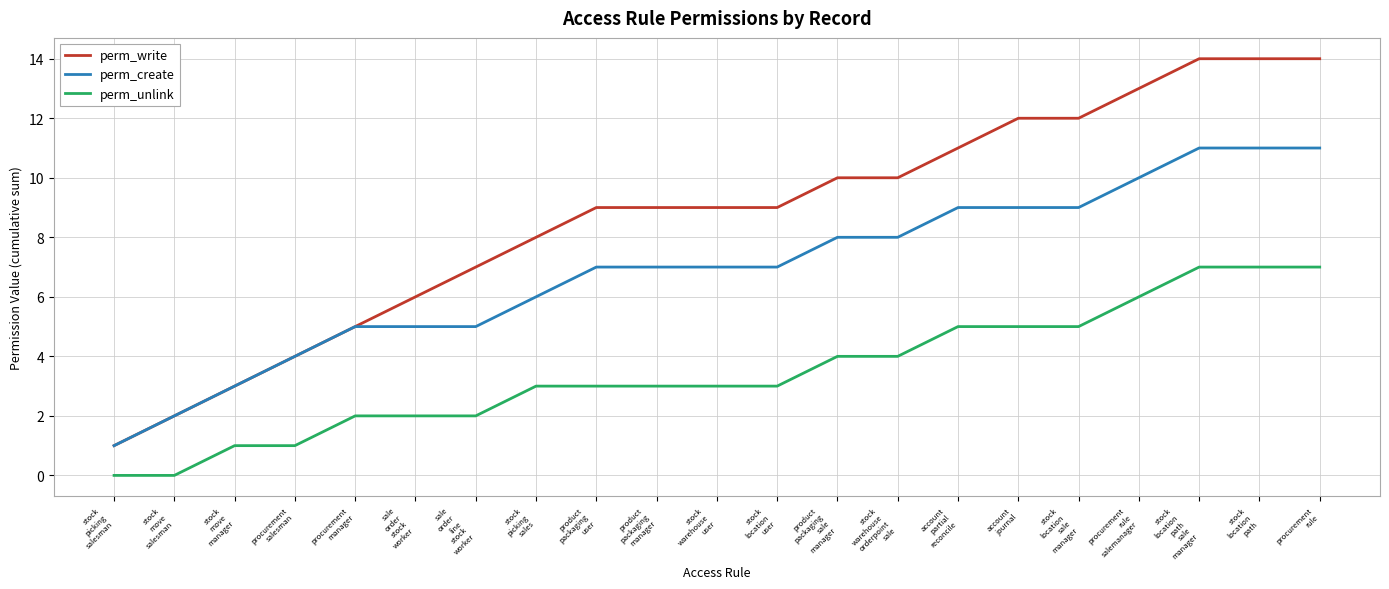

Between stock
picking
salesman and product
packaging
manager, which series saw the biggest shift?

perm_write